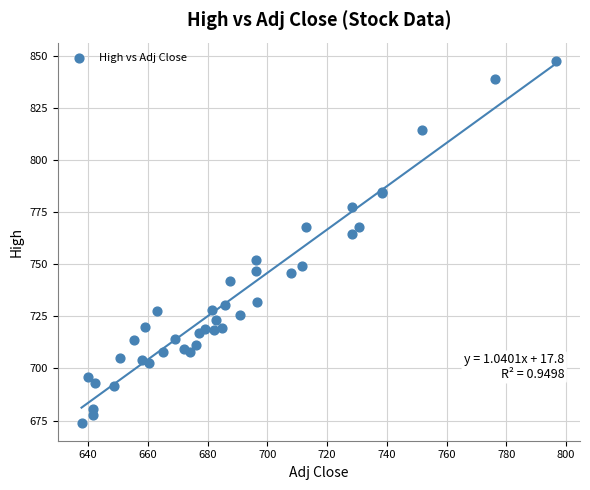

What Y value in the scatter plot is closest to 760?

764.6